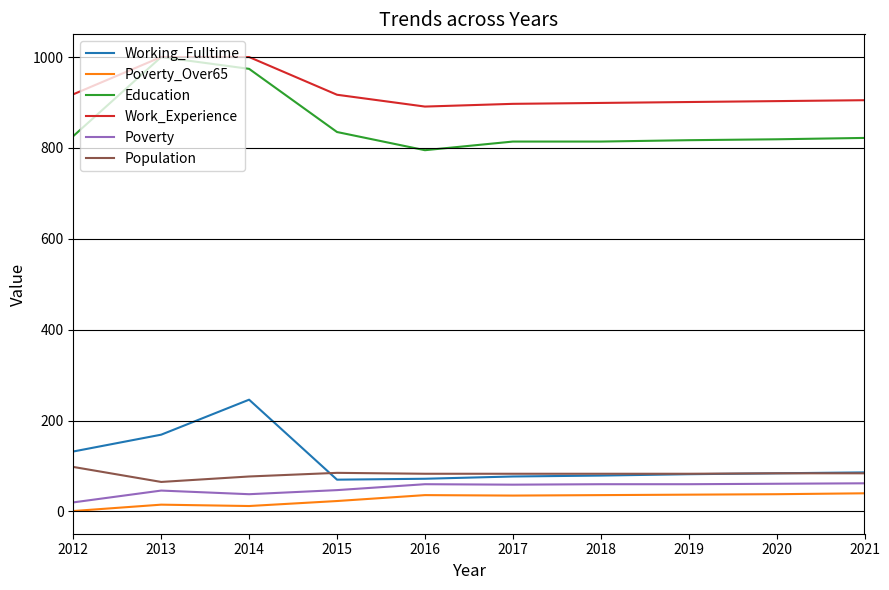

Which series has the widest spread of values?

Education